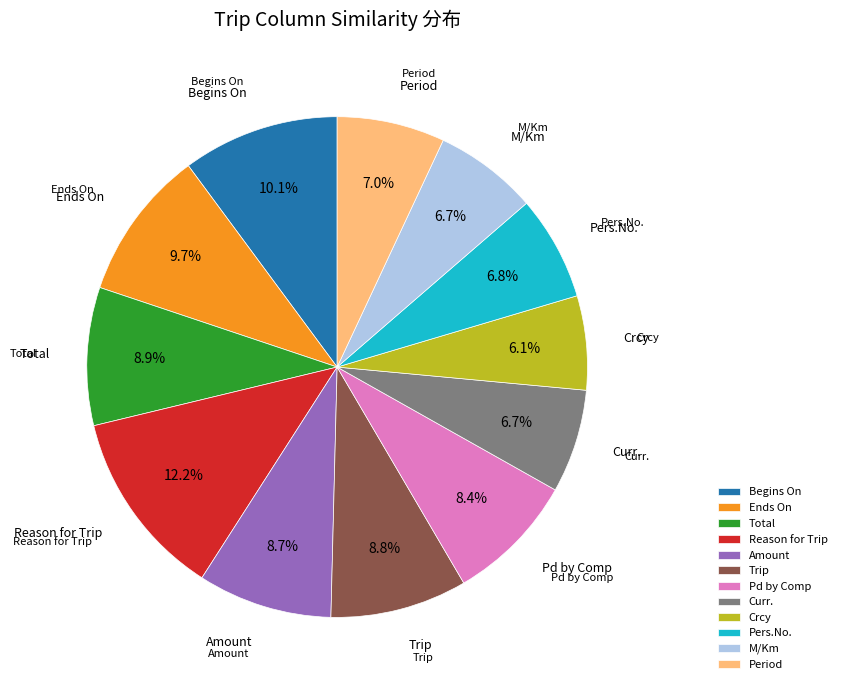

Which has a higher value, Reason for Trip or Period?

Reason for Trip